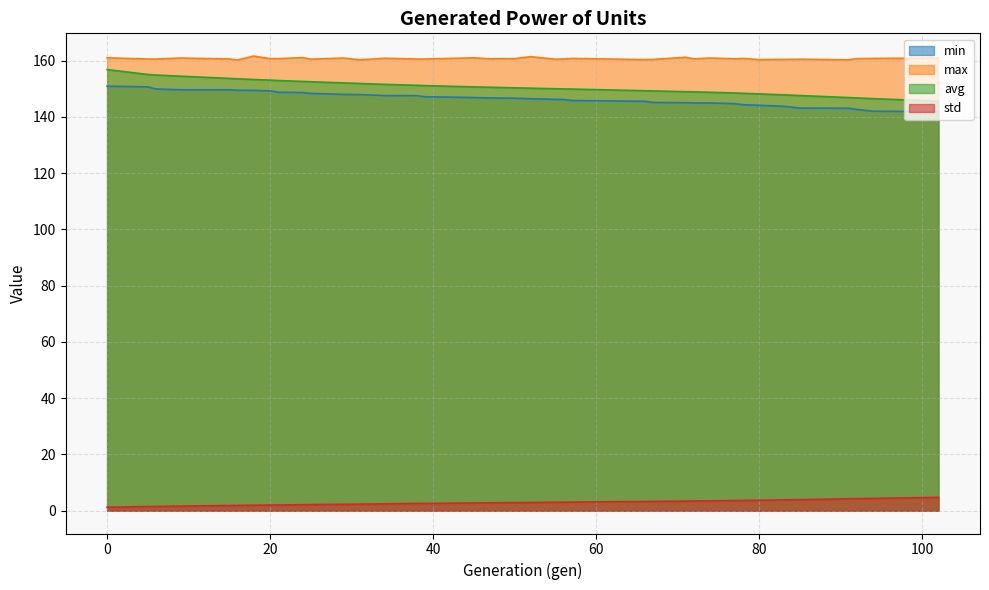

What is the value of the avg point at the 2nd from the left?

155.1